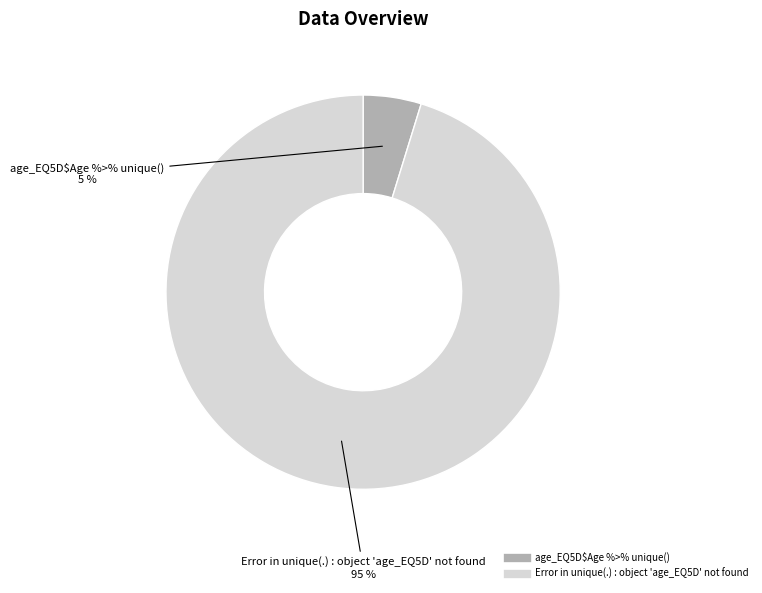

What is the smallest slice in the pie chart?

age_EQ5D$Age %>% unique()